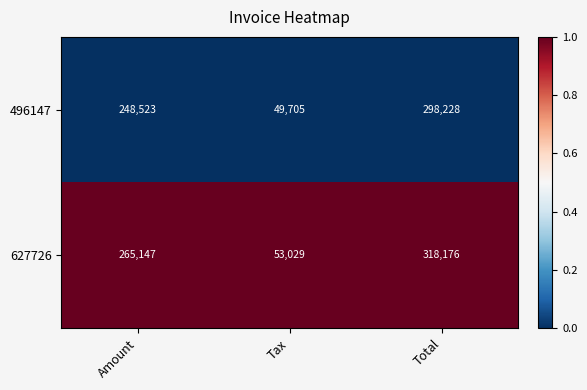

Is it true that 627726 equals 538180 at Total?

False